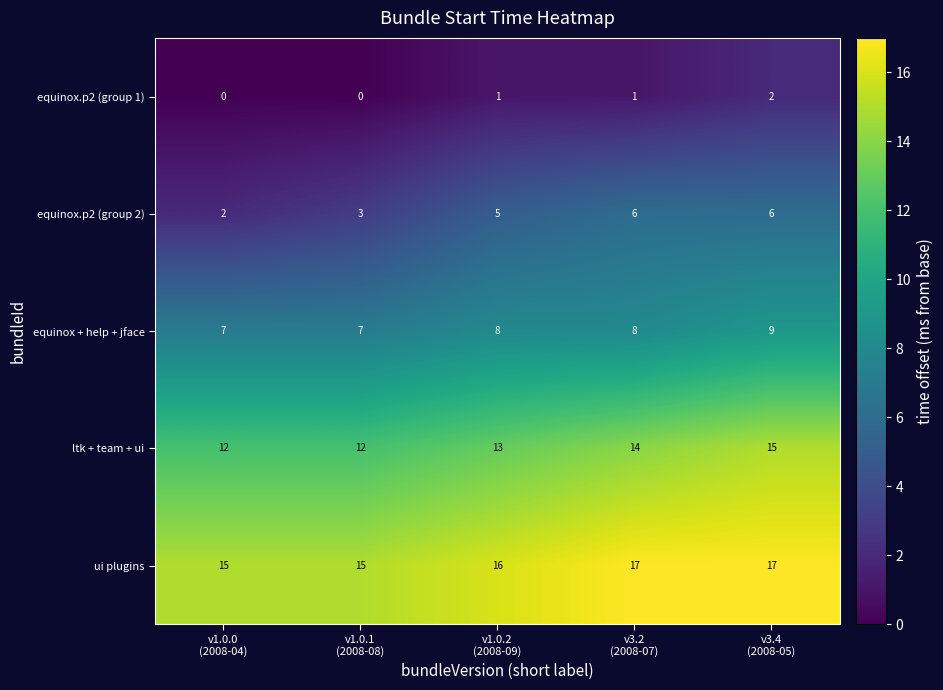

What is the lowest value of the ltk + team + ui series?

12